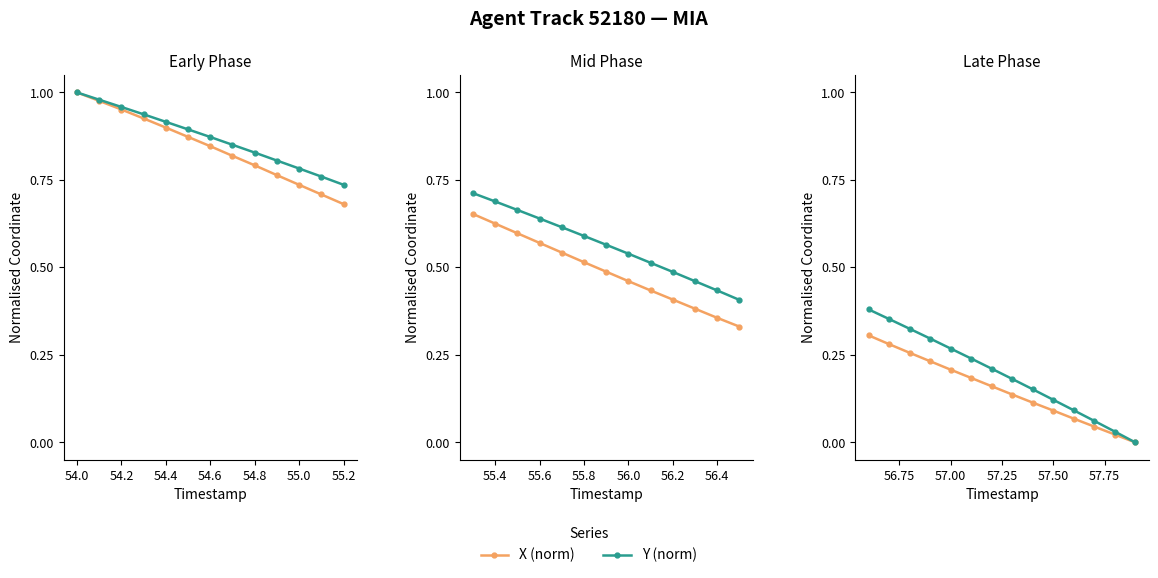

Which series changed the most between 54.2 and 54.6?

Y (norm)